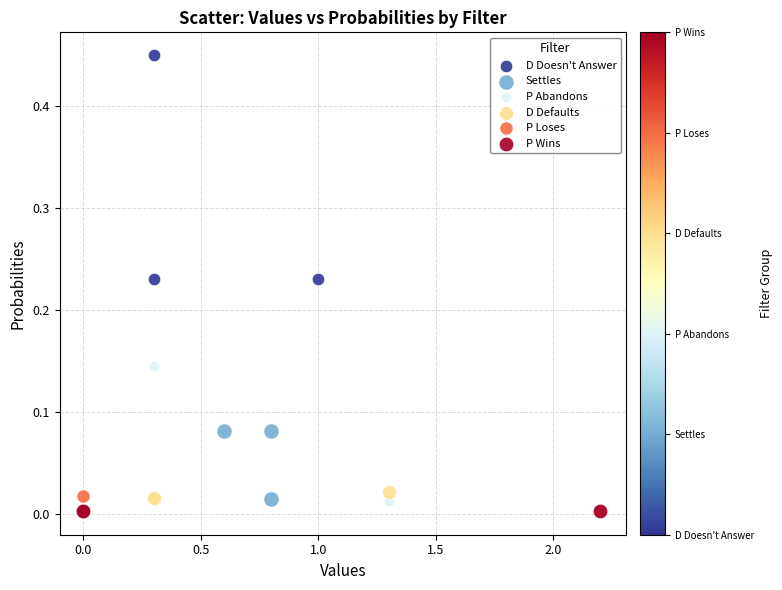

Which series contains the highest Y value?

D Doesn't Answer